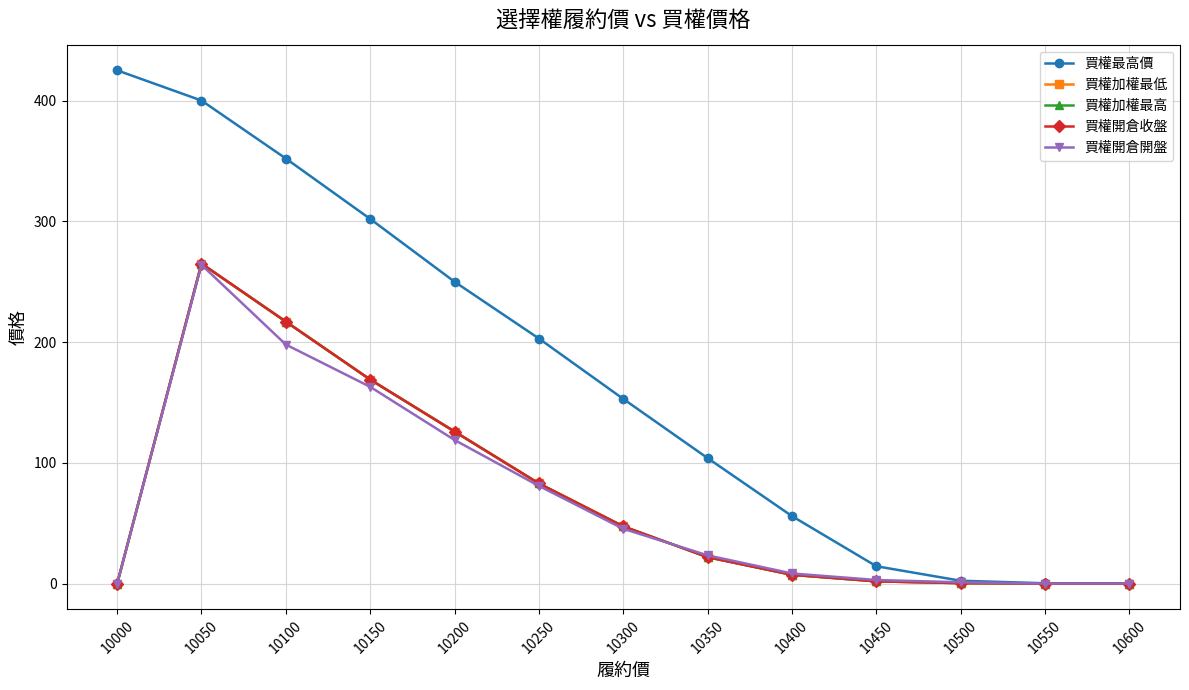

What is the difference between the highest and lowest values at 10250?

122.0